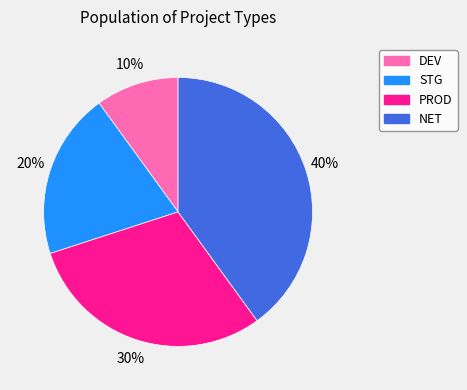

Is the sum of NET and STG greater than half?

Yes